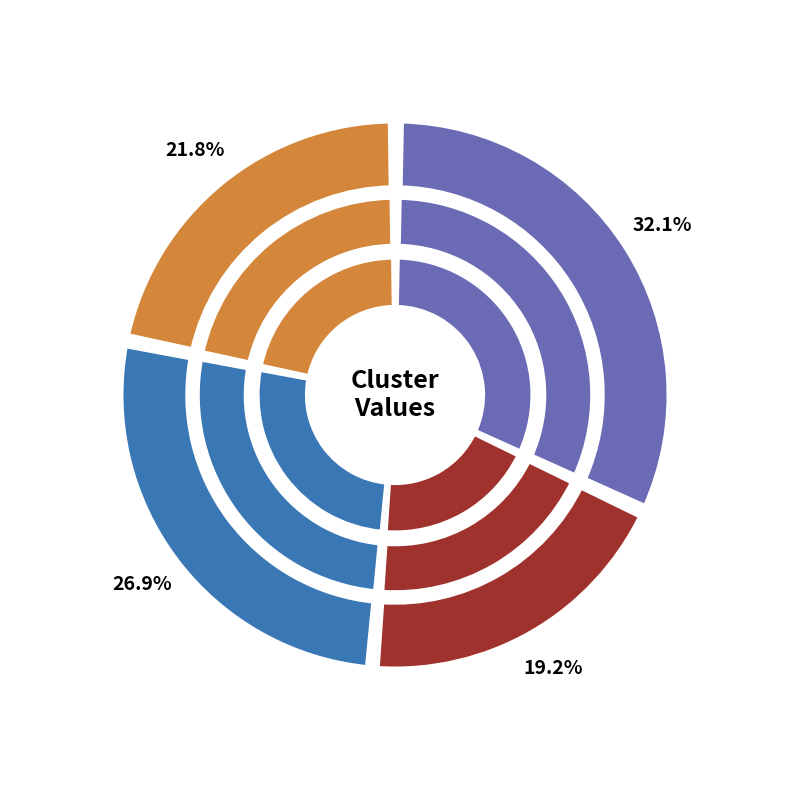

Combined, do Cluster5265_3 and Cluster5265_1 account for over 50%?

Yes